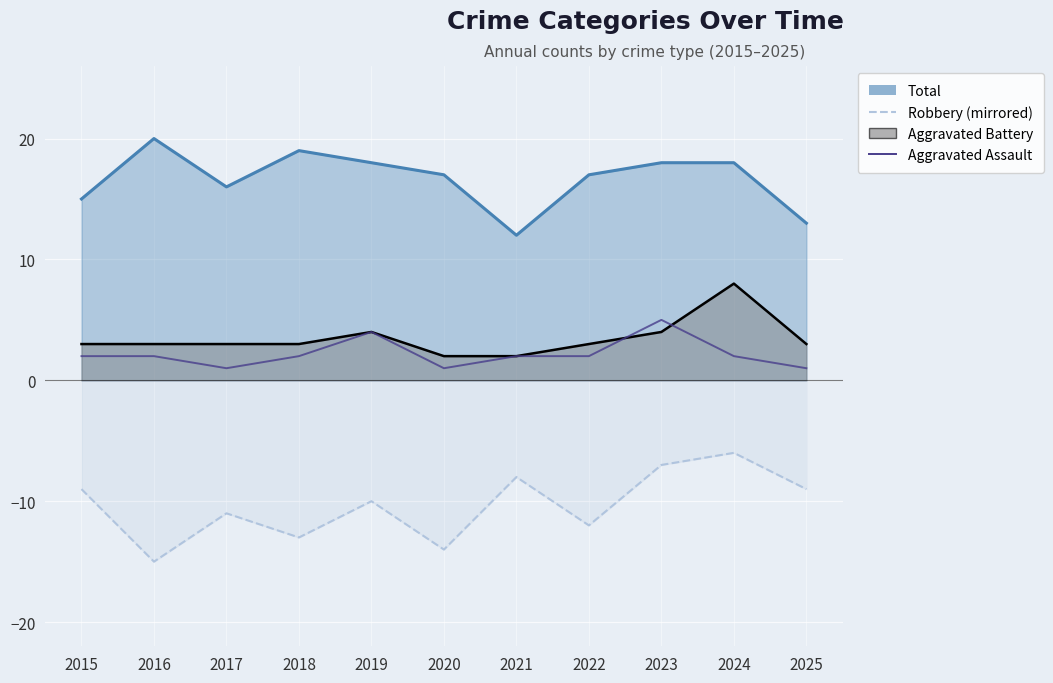

True or false: the data shows 1 at 2025.

True